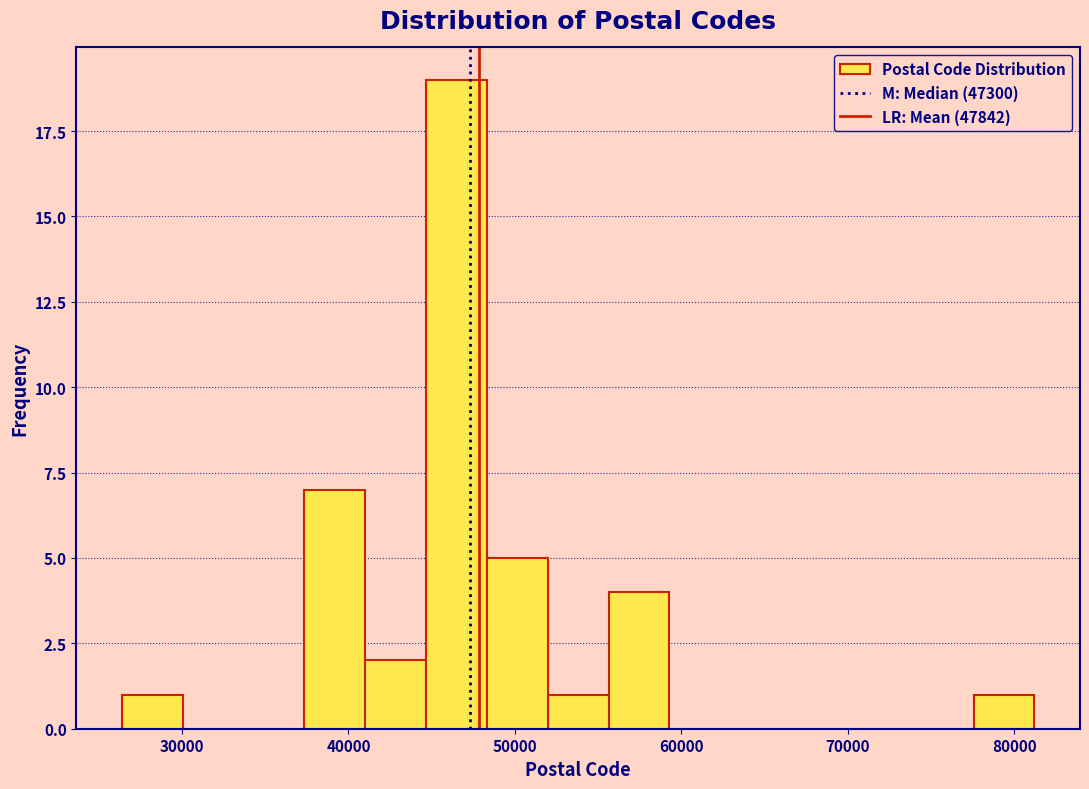

Read against the x-axis, roughly where is the centre of the tallest bar?

46000